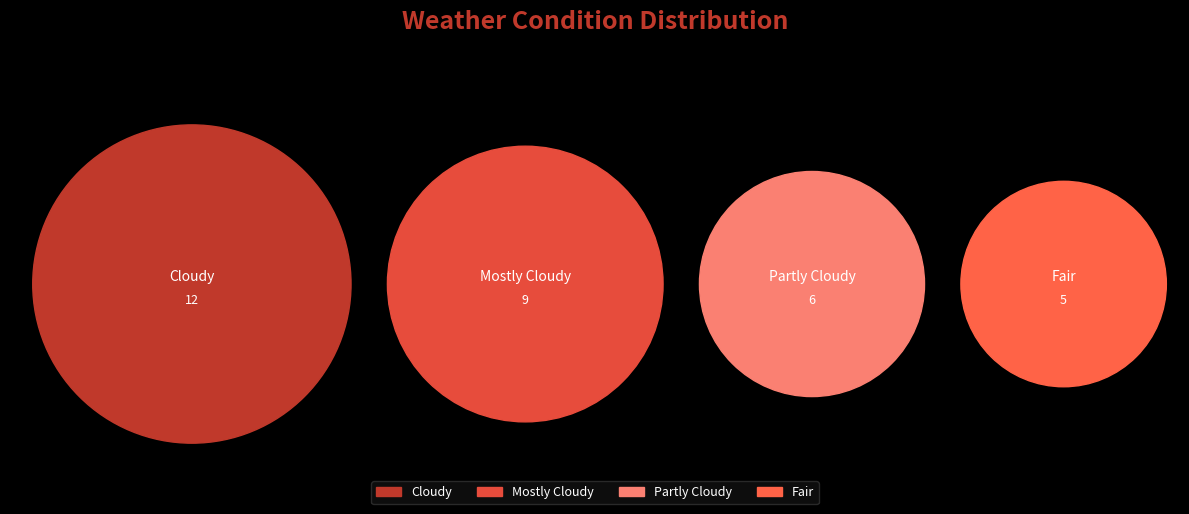

What is the change in value from Partly Cloudy to Fair?

-1